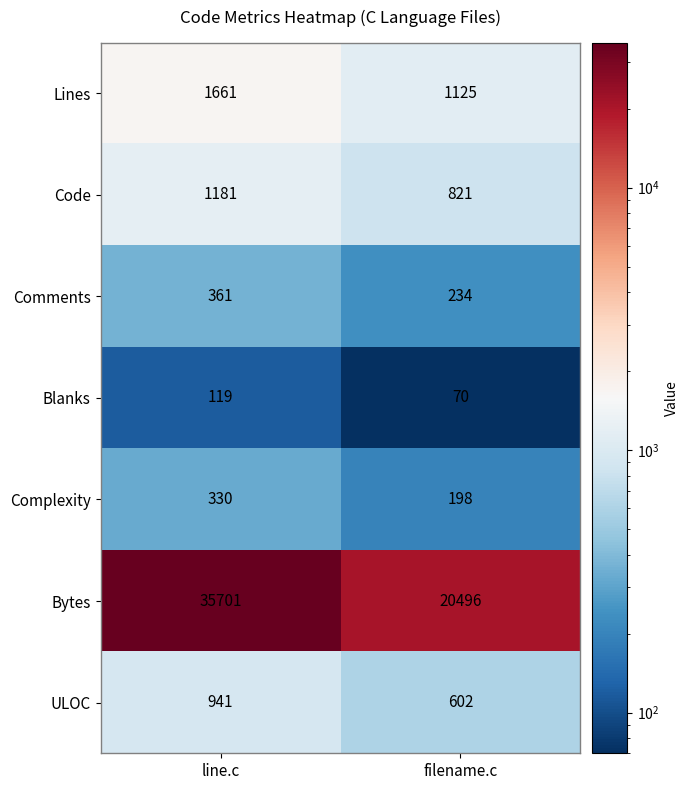

Reading left to right, transcribe all the data shown in this chart.

Lines: line.c=1661	filename.c=1125
Code: line.c=1181	filename.c=821
Comments: line.c=361	filename.c=234
Blanks: line.c=119	filename.c=70
Complexity: line.c=330	filename.c=198
Bytes: line.c=35701	filename.c=20496
ULOC: line.c=941	filename.c=602